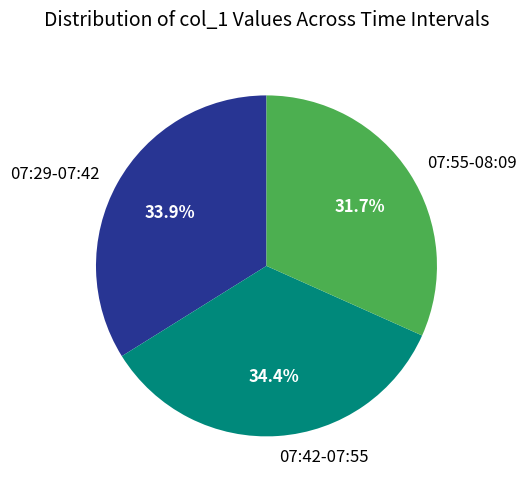

How much of the chart is everything except 07:42-07:55?

65.6%